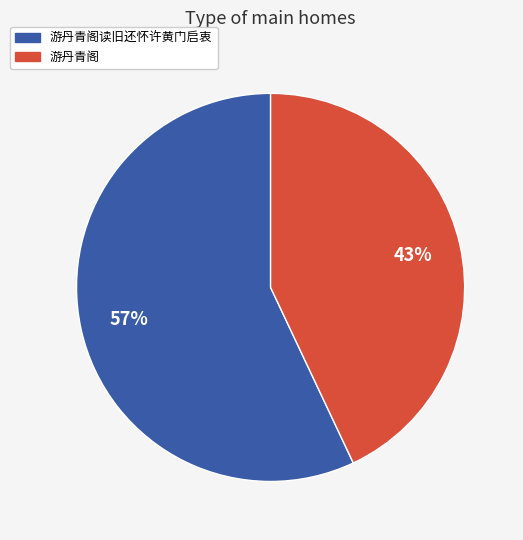

To the nearest percent, what is the difference between the largest and smallest slice percentages?

14%